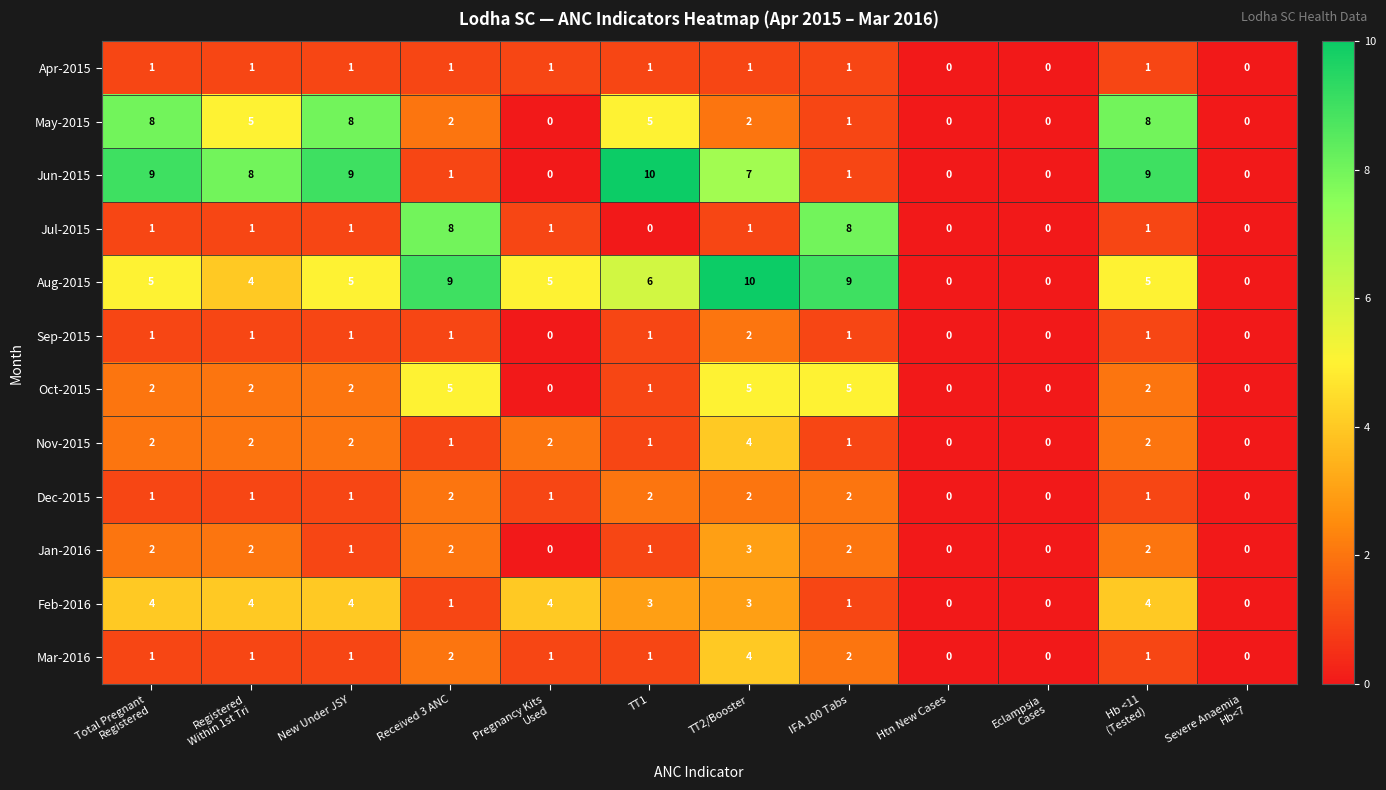

What is the maximum value for Aug-2015?

10